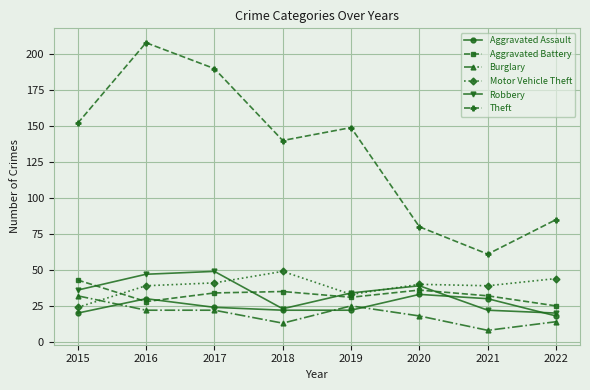

What are all the series names shown in the legend?

Aggravated Assault, Aggravated Battery, Burglary, Motor Vehicle Theft, Robbery, Theft